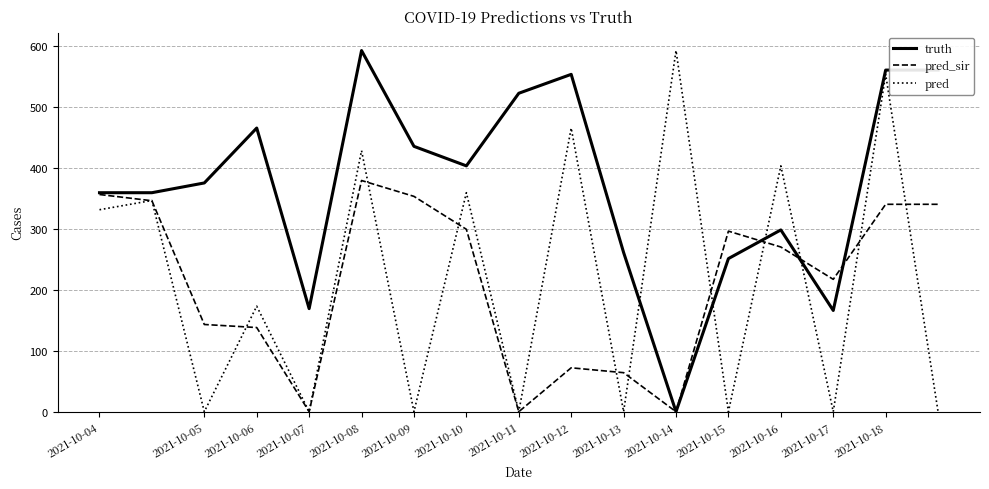

Reading right to left, what are all the values shown in this chart?

truth: 560.0	560.0	166.0	298.0	251.0	0.0	261.0	553.0	522.0	403.0	435.0	592.0	169.0	465.0	375.0	359.0	359.0
pred_sir: 340.0	340.0	217.0	270.0	296.0	0.0	64.0	72.0	0.0	299.0	353.0	379.0	0.0	138.0	143.0	345.8	356.1
pred: 0.0	553.0	0.0	403.0	0.0	592.0	0.0	465.0	0.0	359.0	0.0	428.0	0.0	173.0	0.0	346.2	331.1